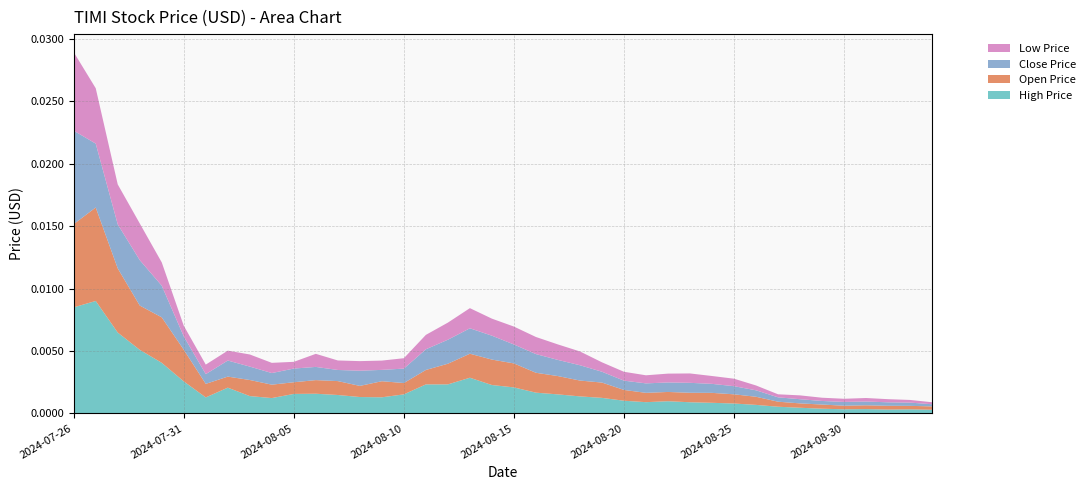

At which category is the sum across all series the highest?

2024-07-26